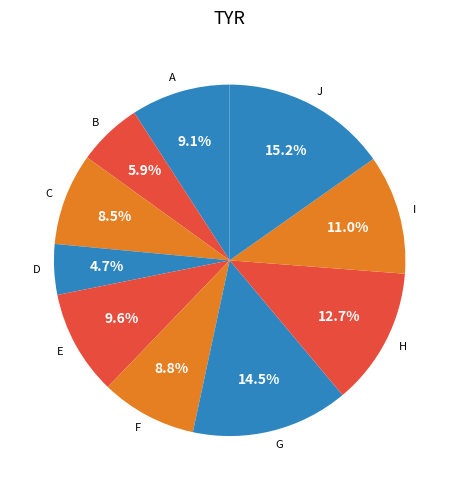

How many segments does this pie chart have?

10